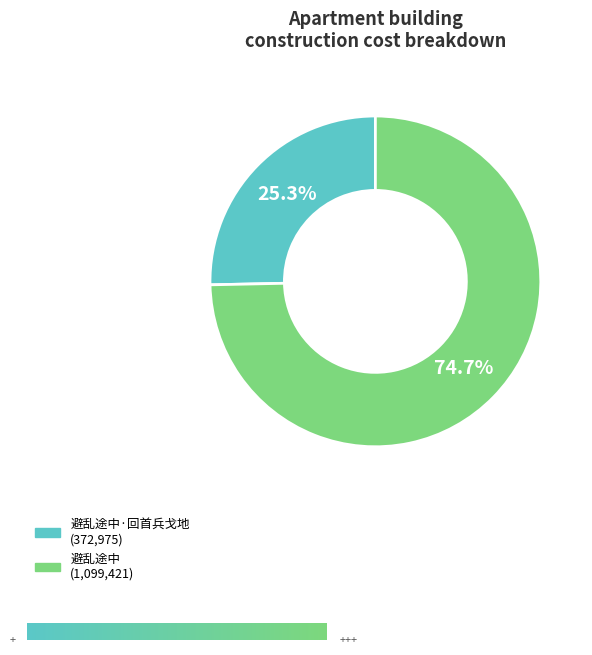

To the nearest percent, what is the average slice percentage?

50%